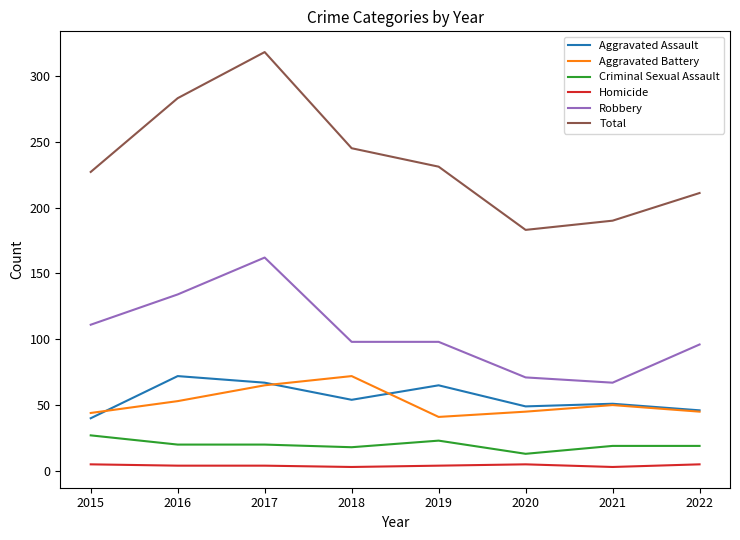

Is it true that Robbery equals 98 at 2018?

True